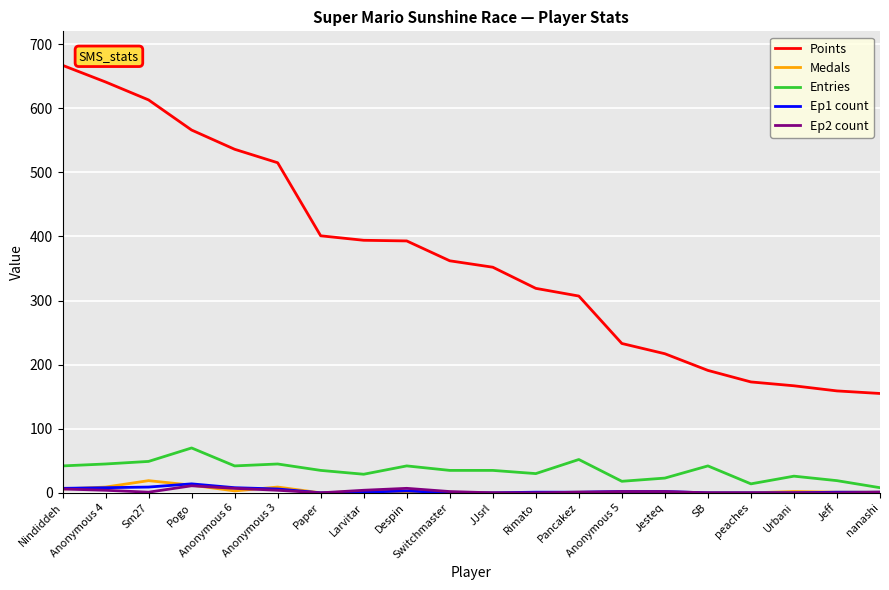

Which series has the largest range (max minus min)?

Points